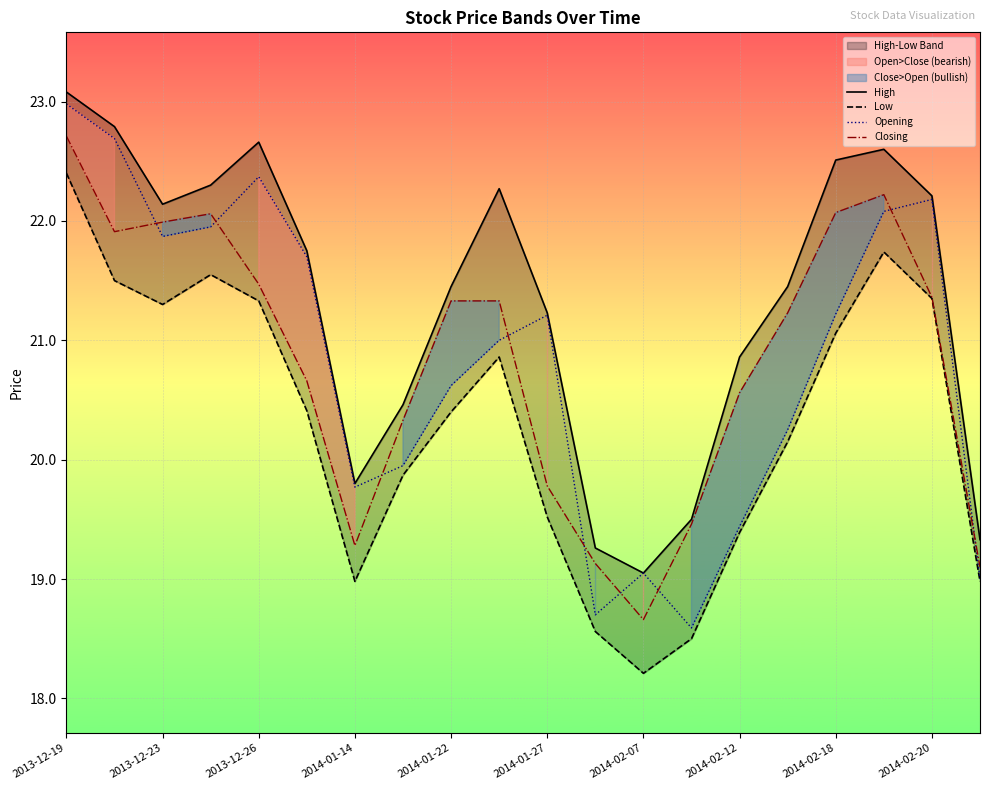

The value of Closing at 2014-01-22 is 21.3. True or false?

True